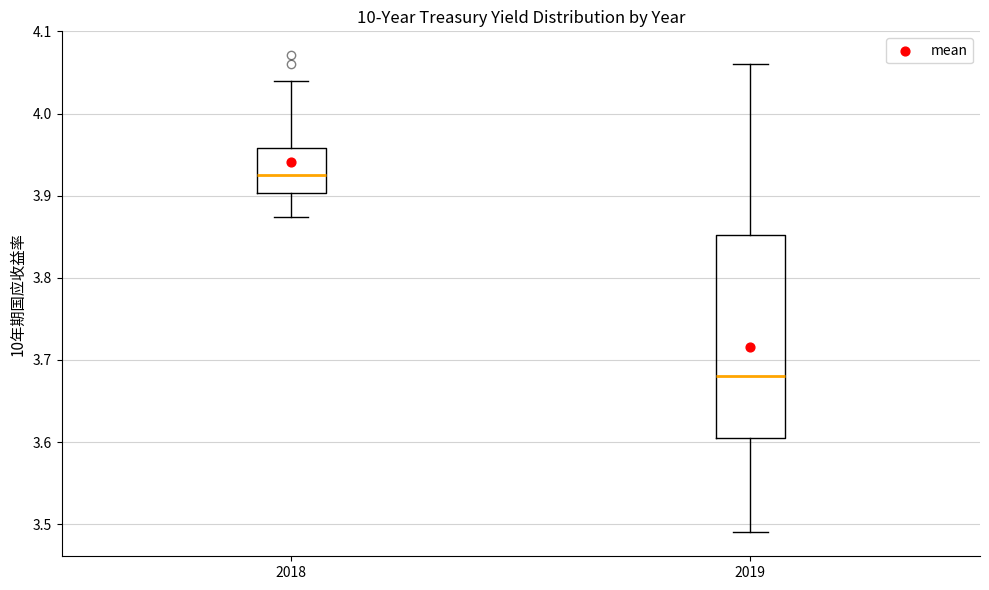

Where does the median line of the box at x = 2018 sit on the y-axis? The values are not printed on the chart, so give them approximately, as read against the axis.

3.93